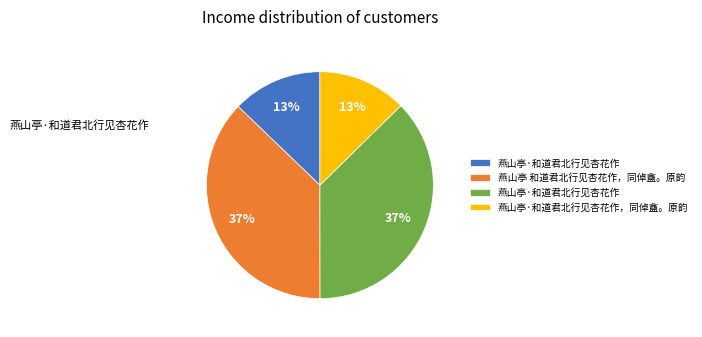

Is there any slice that represents more than half of the pie?

No